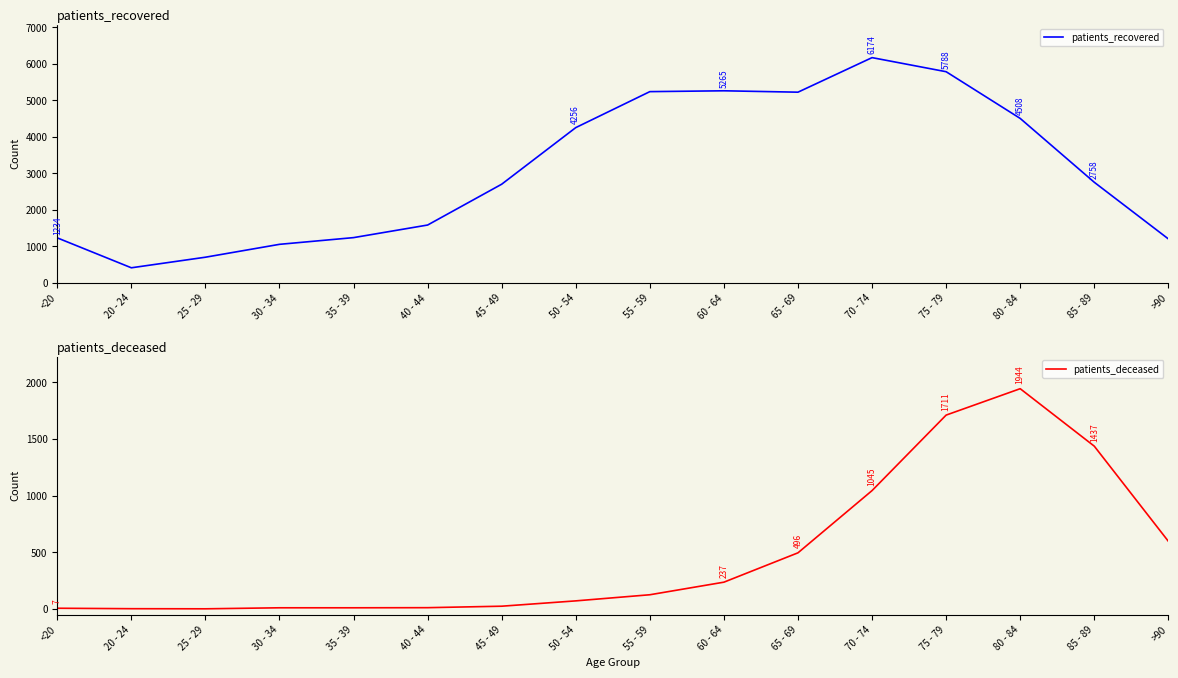

Which label corresponds to the smallest value in the chart?

25 - 29